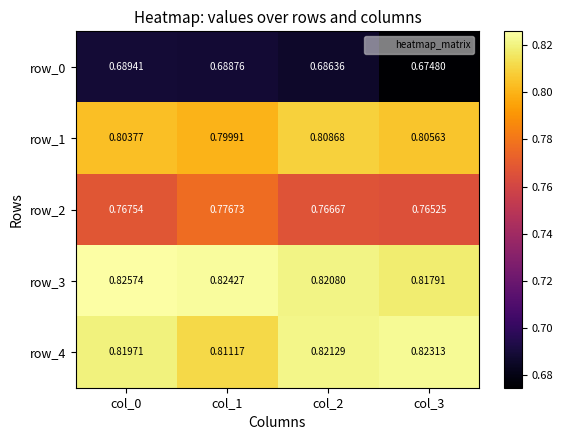

How many distinct data groups are displayed?

5